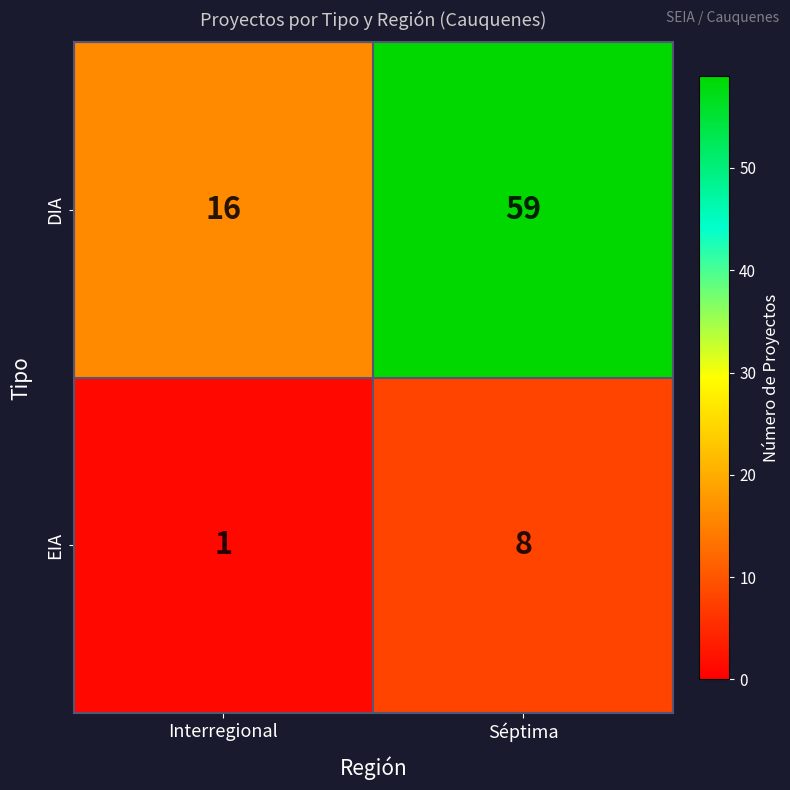

Is it true that DIA equals 28 at Interregional?

False